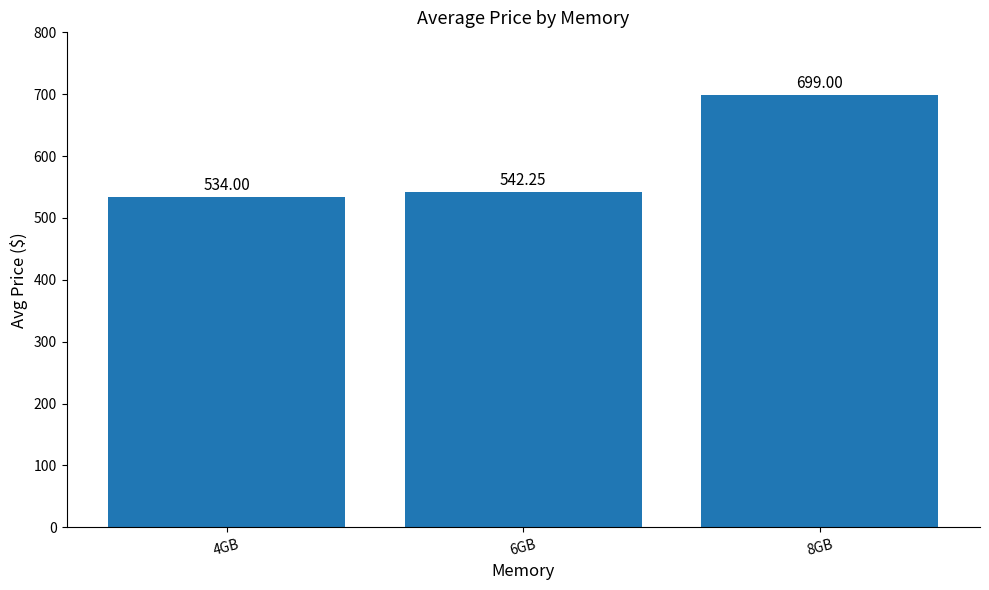

What is the label of the 3rd bar from the left?

8GB